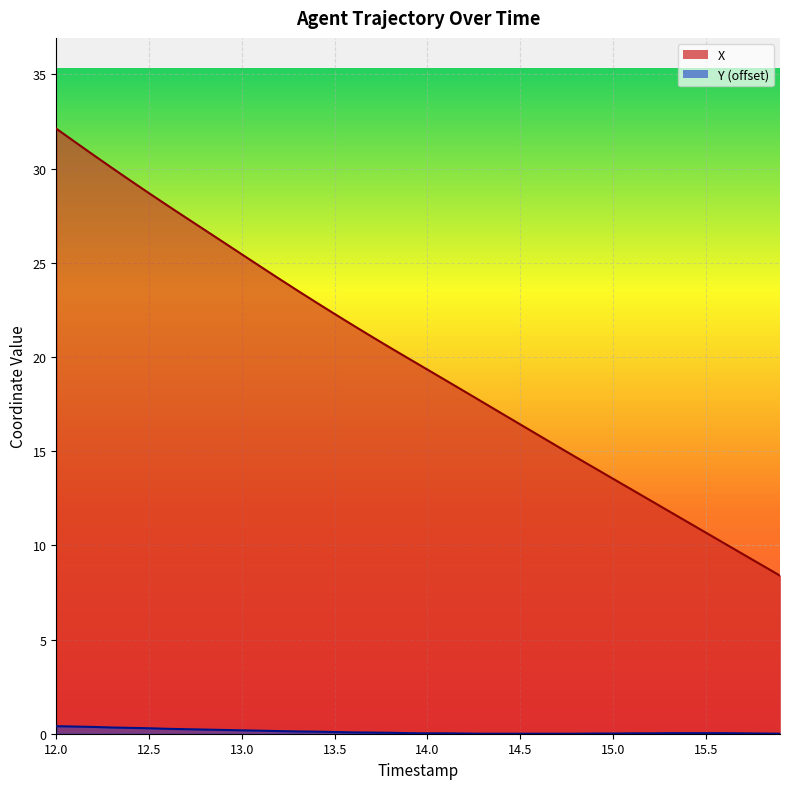

What is the value of the X point at the 26th from the left?

16.4